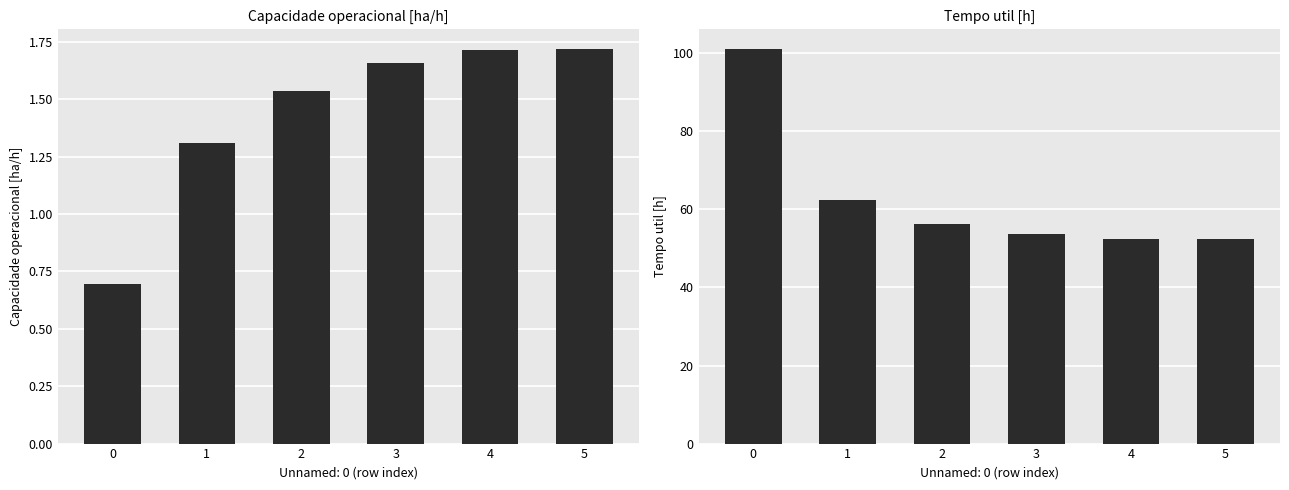

List the labels in order of Capacidade operacional [ha/h] value, largest first.

5, 4, 3, 2, 1, 0